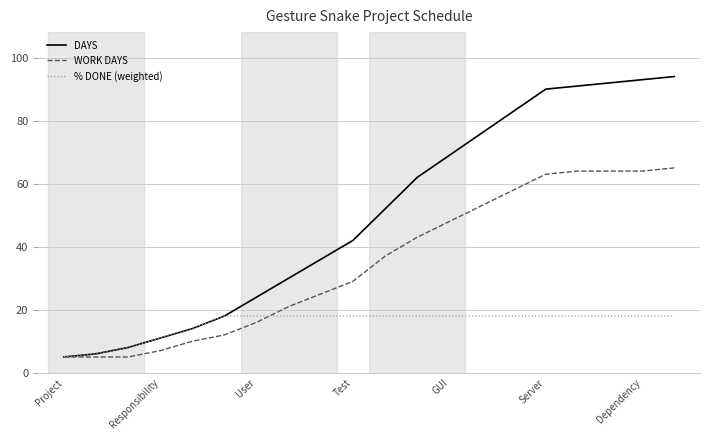

What is the highest value of the WORK DAYS series?

65